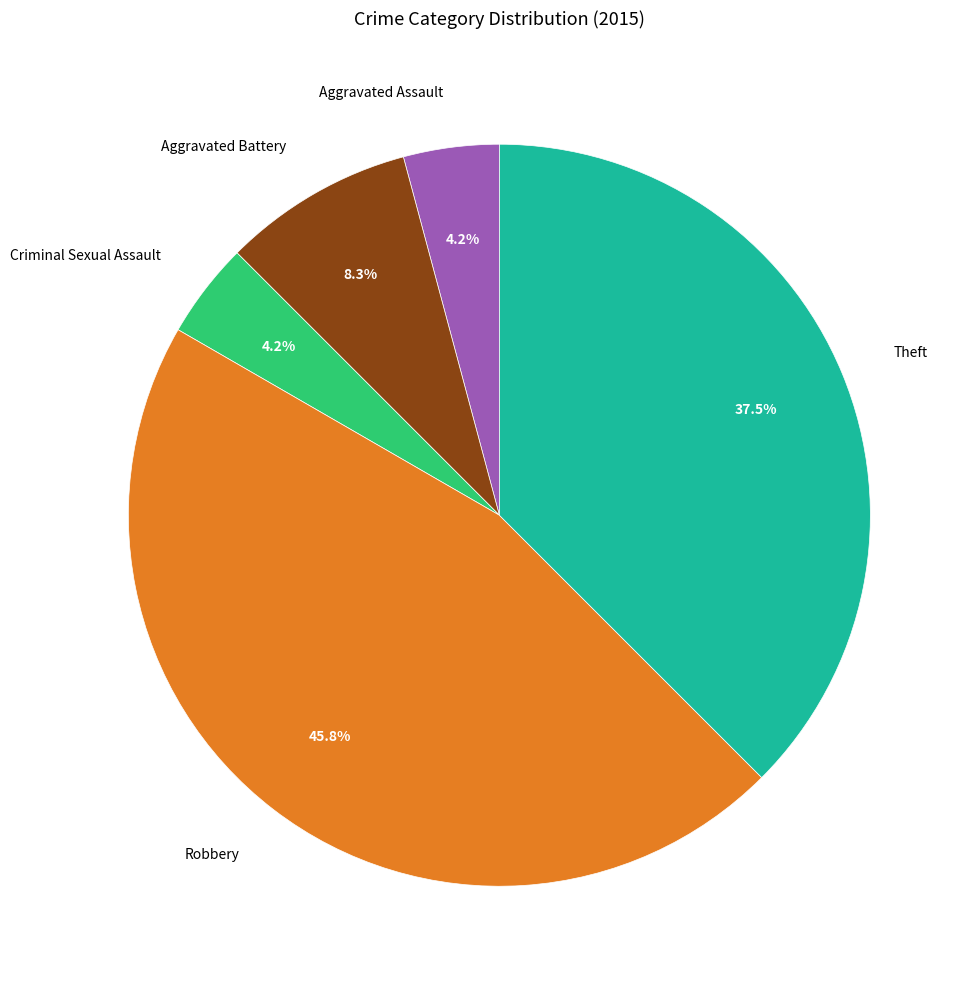

Is there a majority slice in this chart?

No